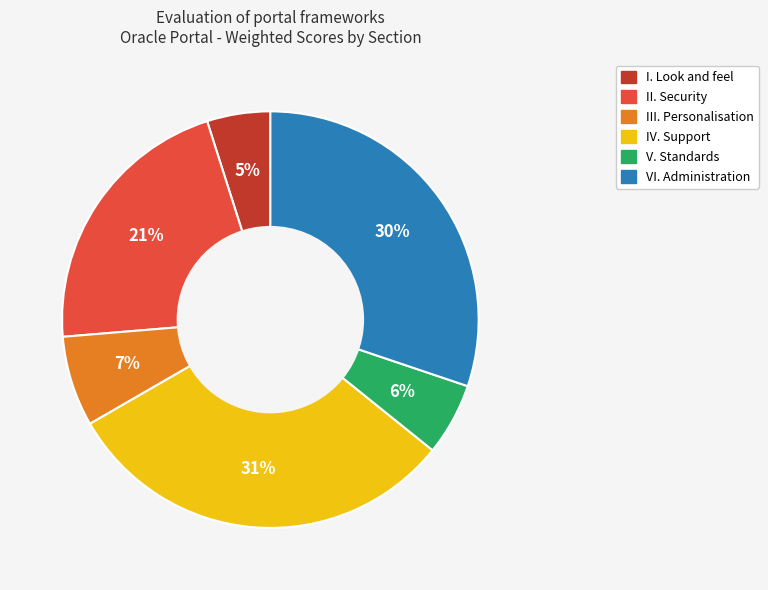

To the nearest percent, what is the average slice percentage?

17%